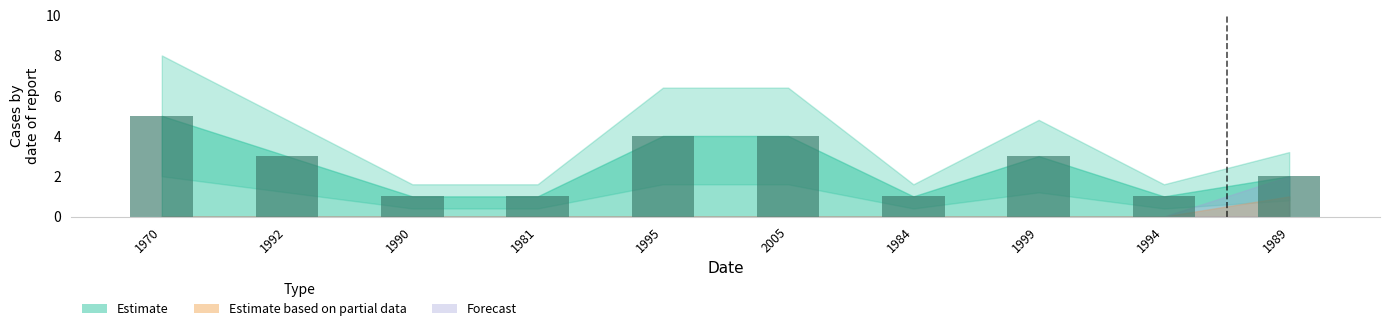

Between 1994 and 1970, which is larger?

1970